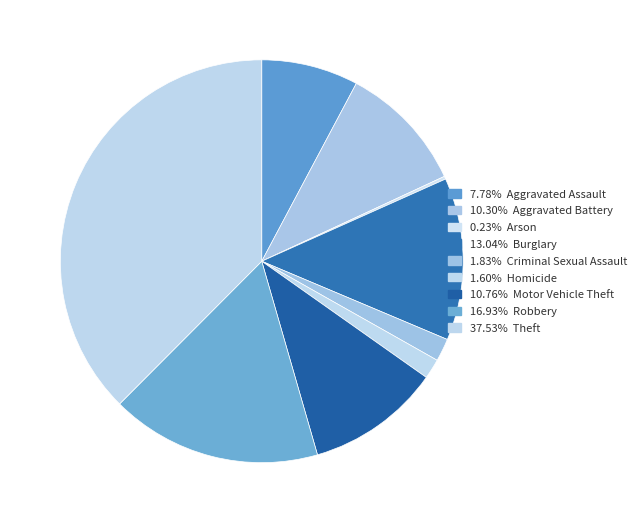

How many slices are in this pie chart?

9